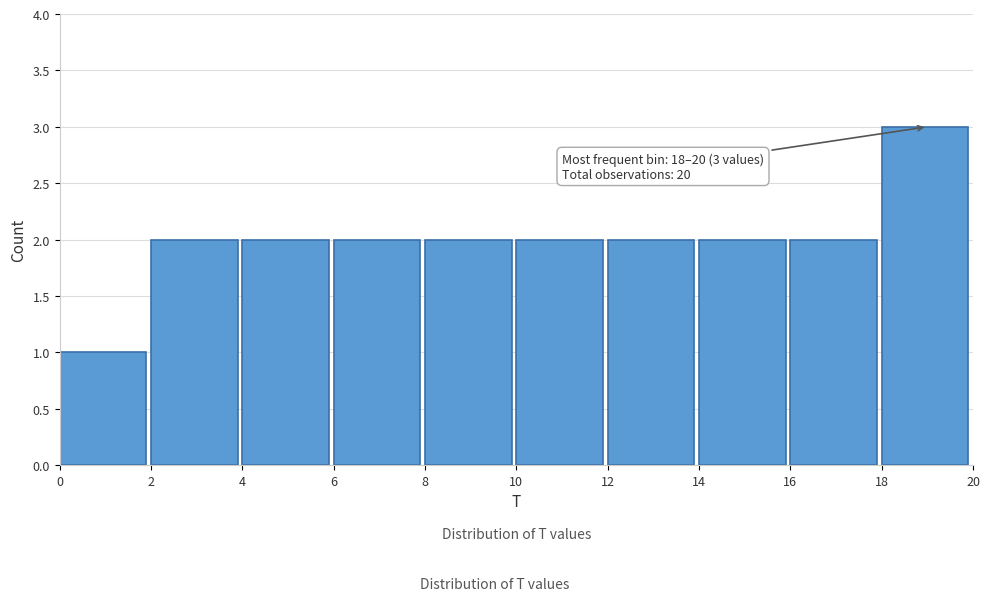

Over which range of the x-axis is the bar tallest?

18 to 20